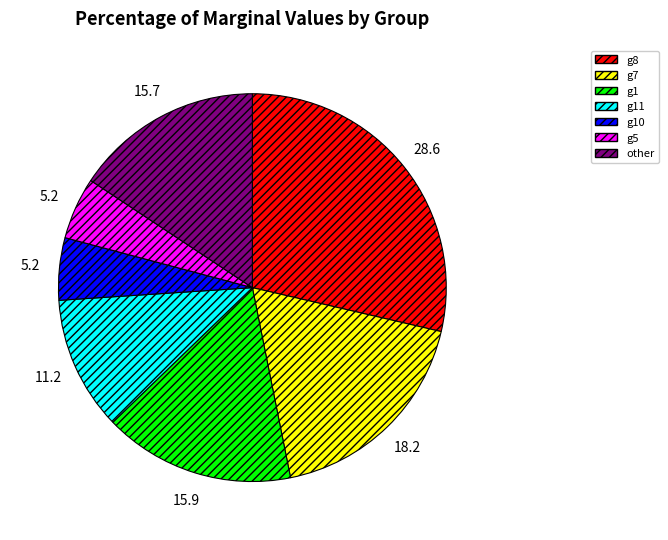

Is there a majority slice in this chart?

No